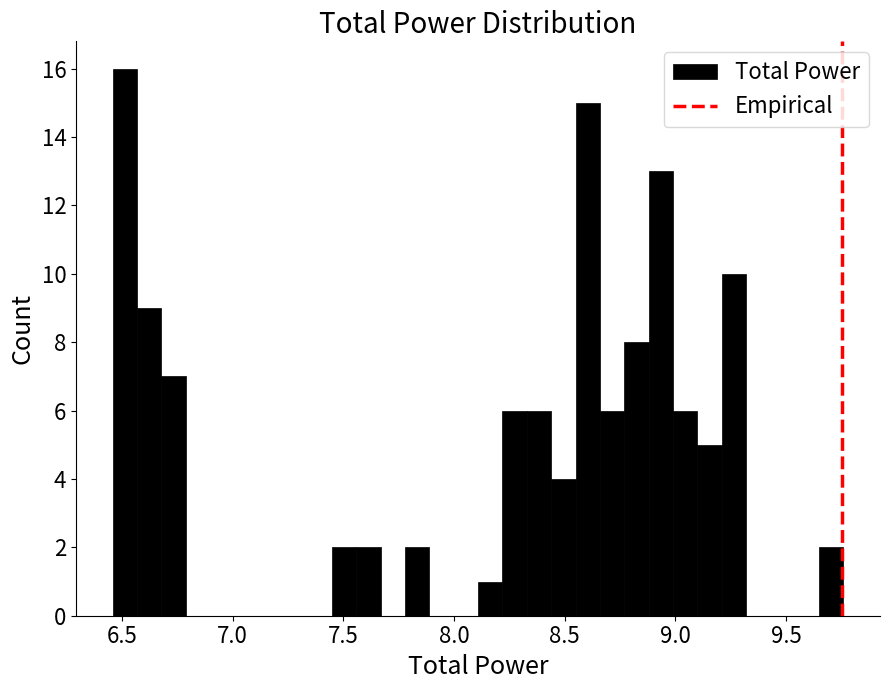

Read against the x-axis, roughly where is the centre of the tallest bar?

6.50